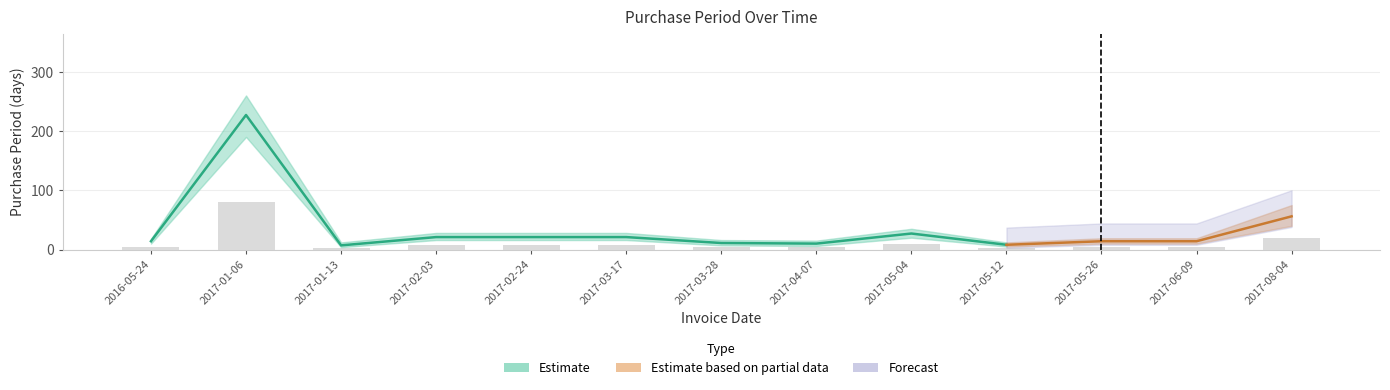

What is the label of the 12th bar from the left?

2017-06-09